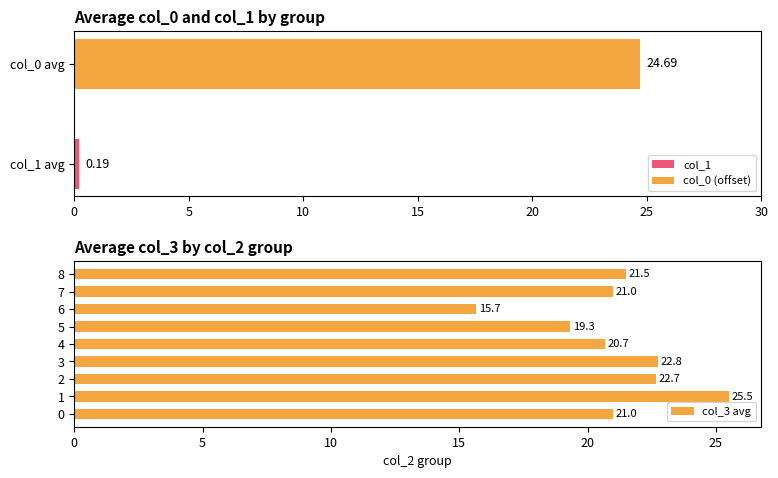

What is the lowest value of the col_3 avg series?

15.7